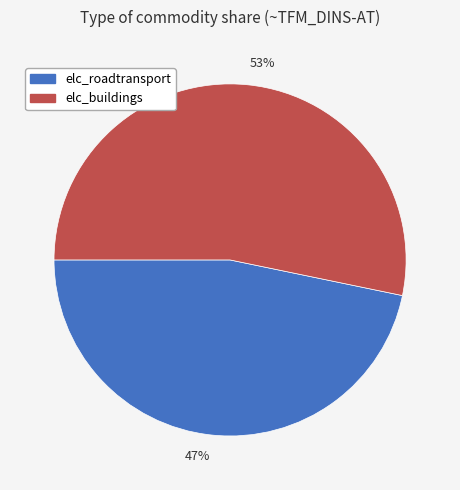

To the nearest percent, what percentage of the pie is 47%?

47%